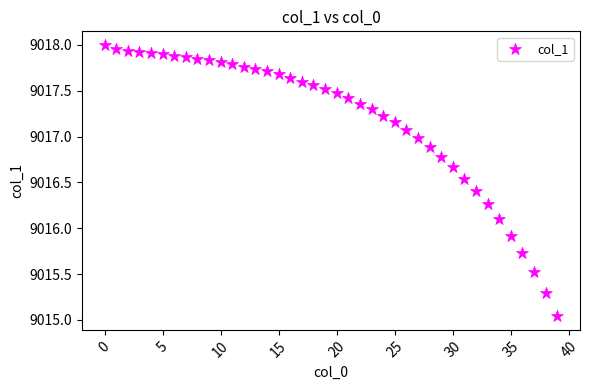

What is the range of Y values (max minus min)?

3.0